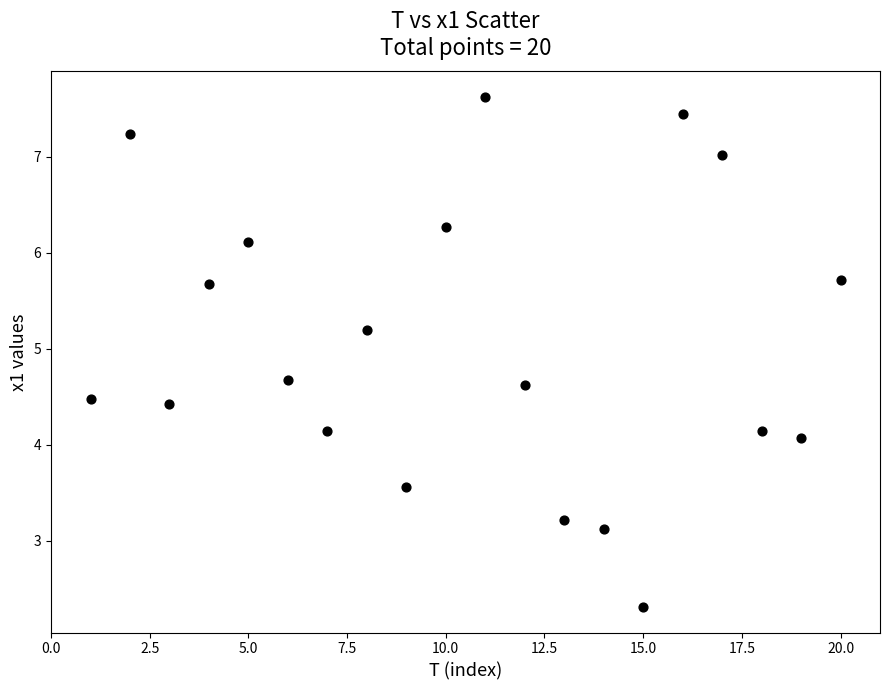

What Y value in the scatter plot is closest to 4?

4.1